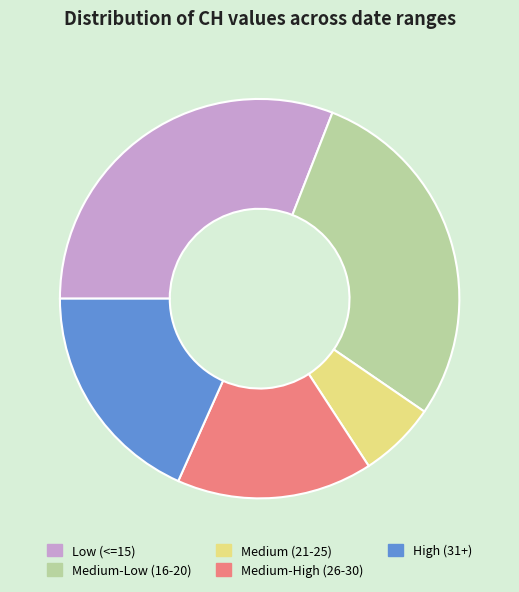

The Low (<=15) slice represents 31% of the pie. True or false?

True